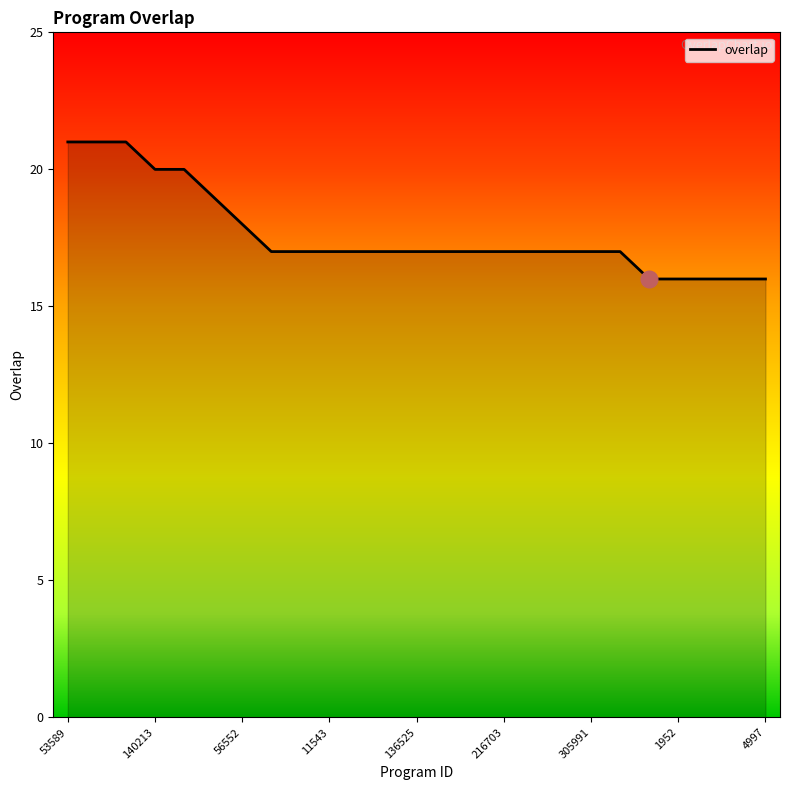

What is the greatest value displayed?

21